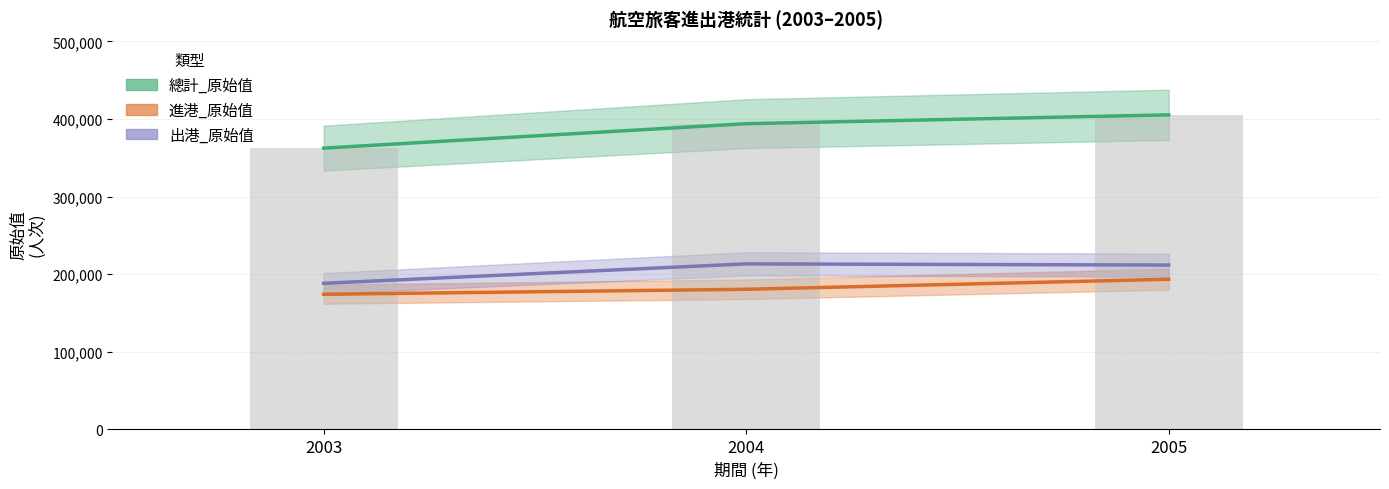

Which series has the largest total across all categories?

總計_原始值